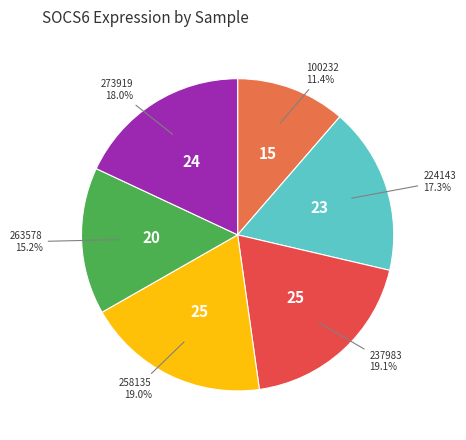

Is there a majority slice in this chart?

No